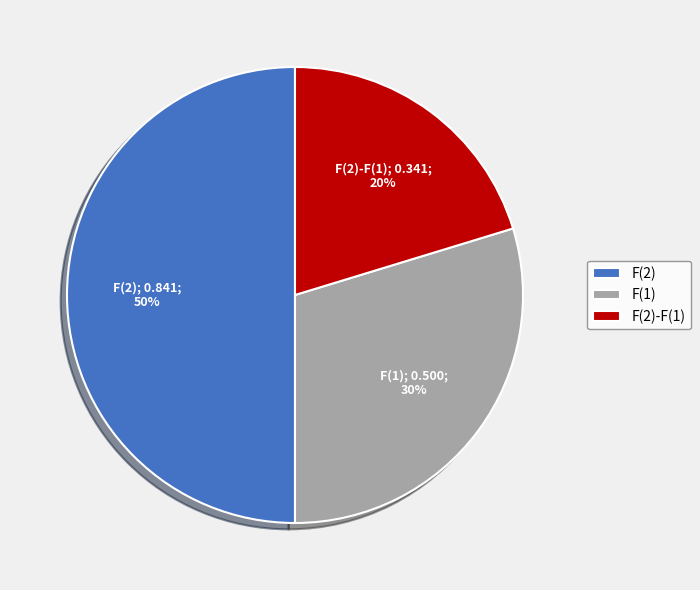

Count the number of slices in the pie.

3